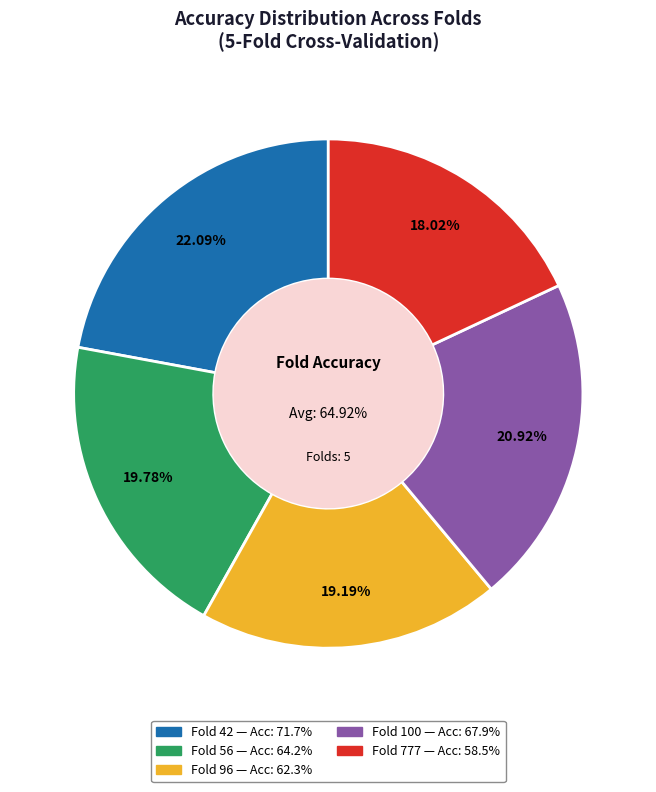

Is there a majority slice in this chart?

No